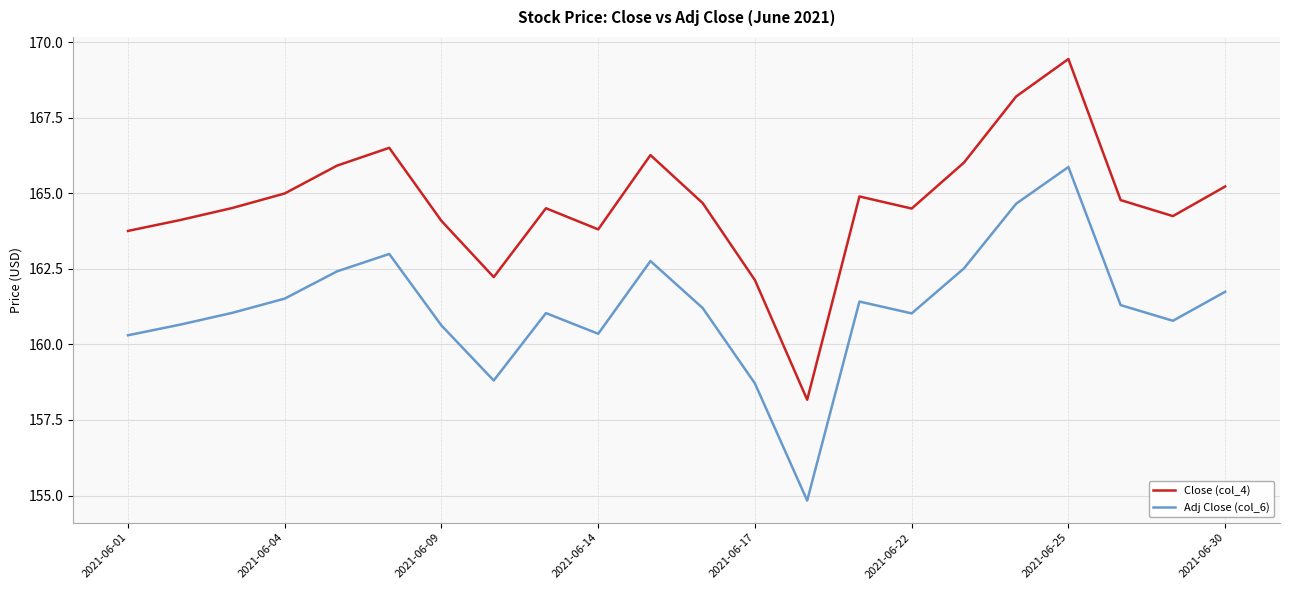

Which series has the largest total across all categories?

Close (col_4)